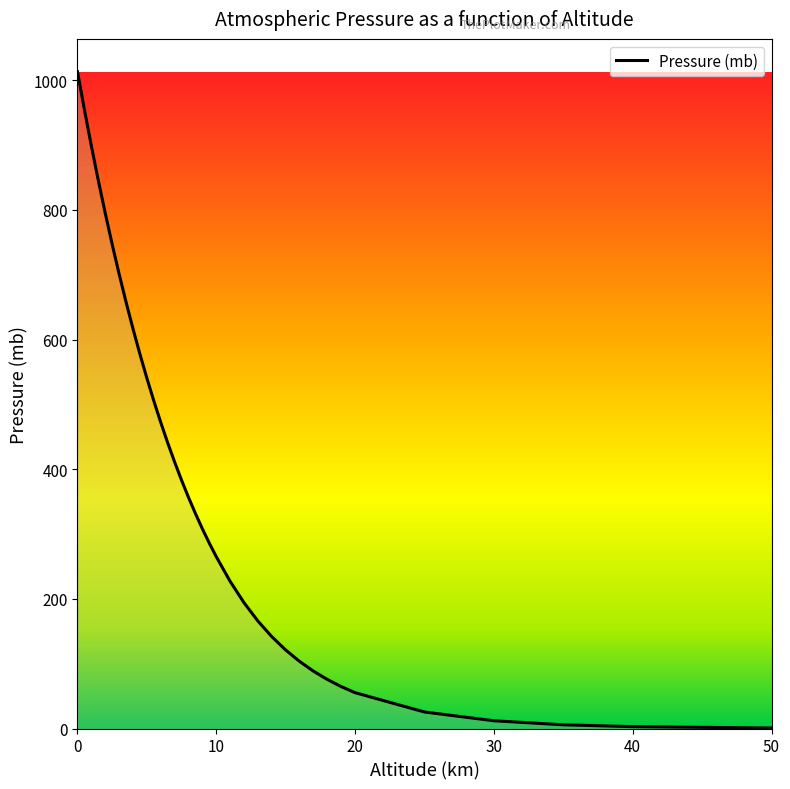

Does the chart have visible grid lines?

No